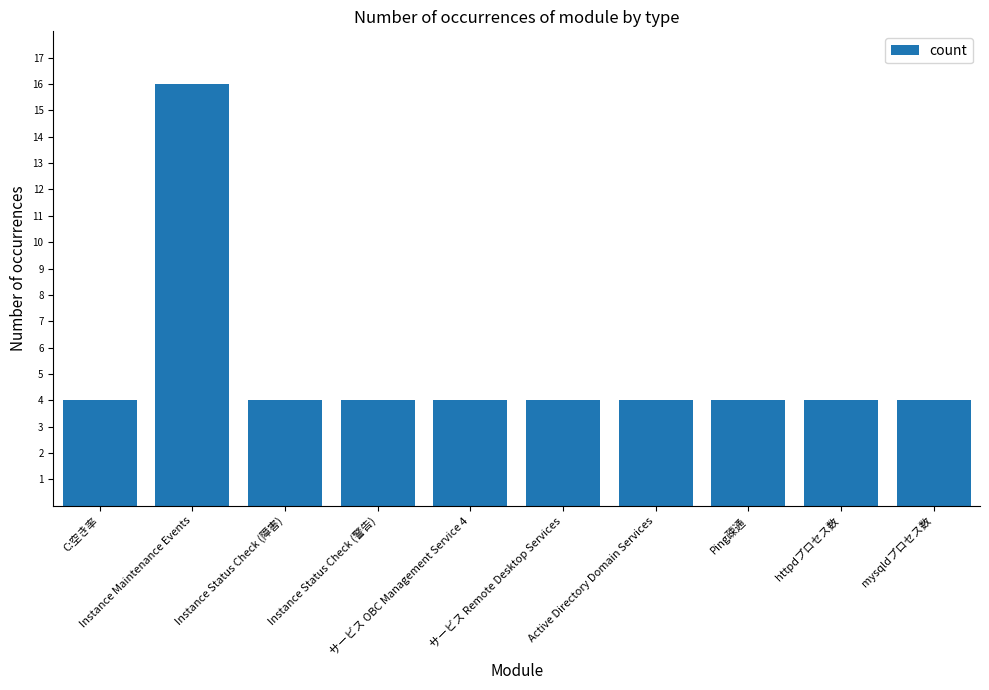

Reading left to right, list all the values displayed in this chart.

4	16	4	4	4	4	4	4	4	4